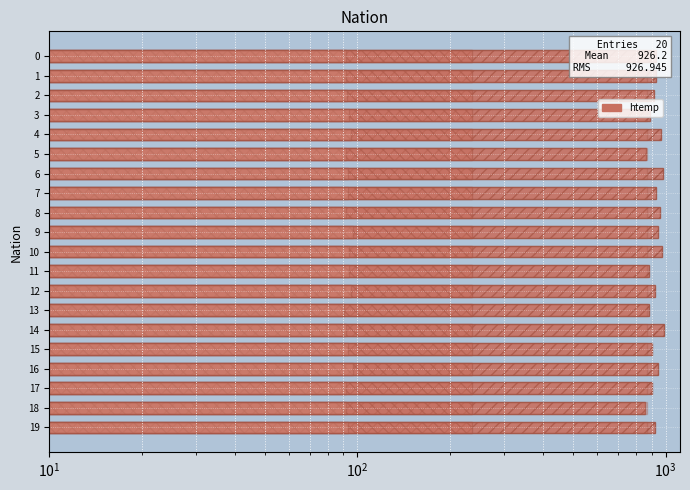

Rank the series by their maximum value, from highest to lowest.

row_2 (931..), row_0 (235..), row_1 (92..), row_3 (871..)